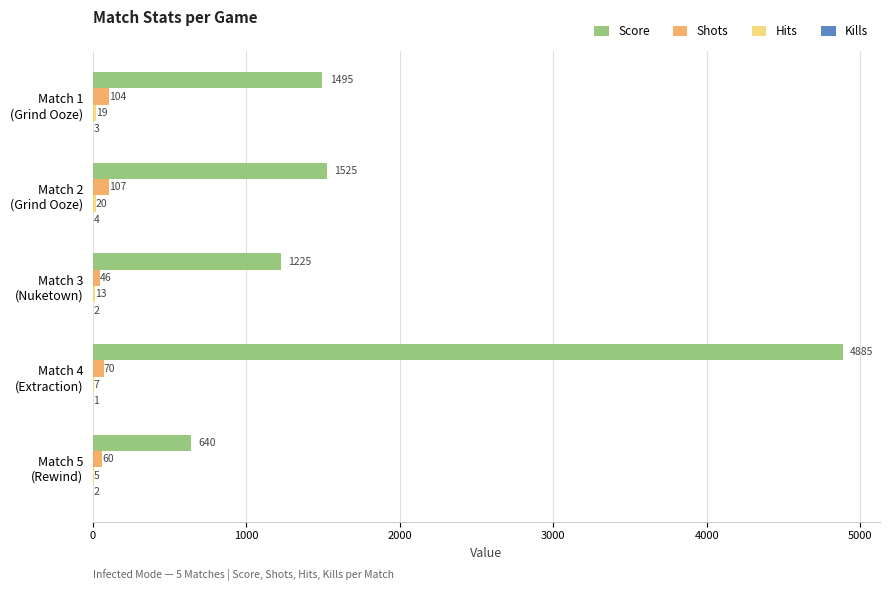

What is the highest value of the Score series?

4885